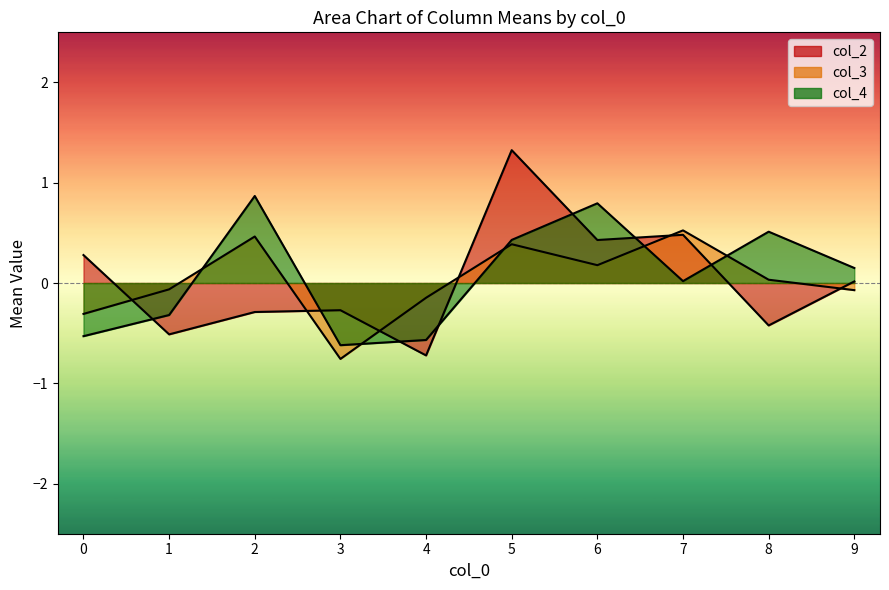

What is the value of the mean_col3 point at the 6th from the left?

0.4